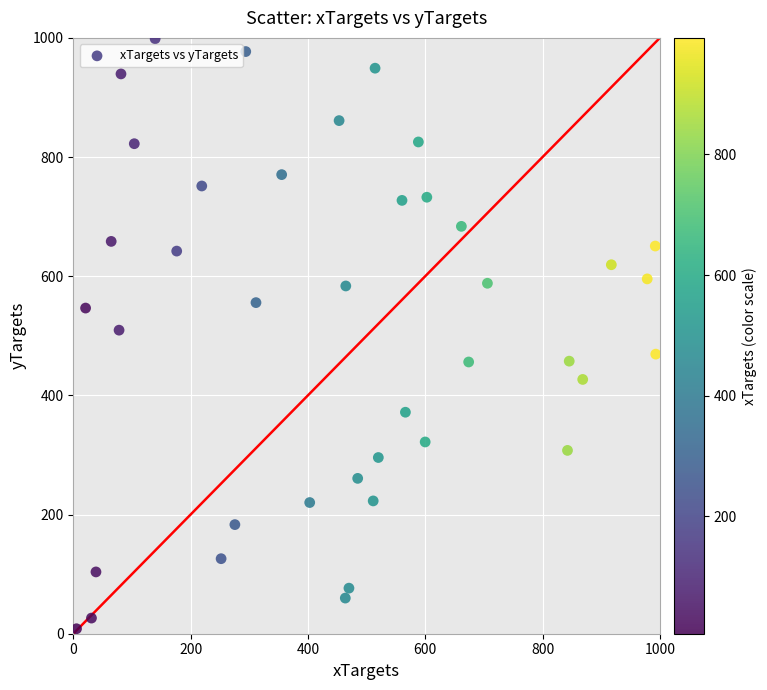

What is the range of X values (max minus min)?

987.5